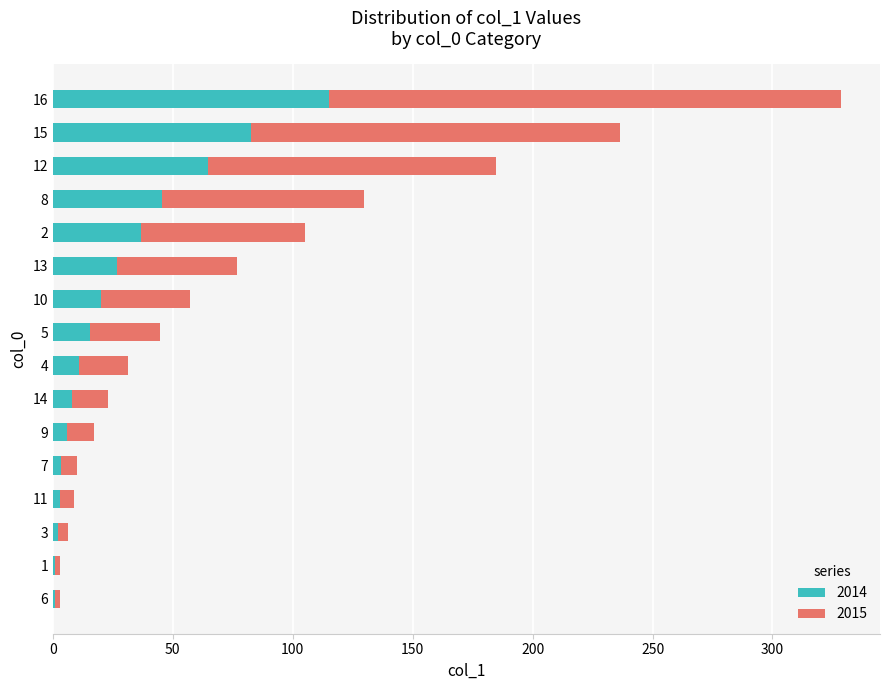

What is the total value across all series at 5?

44.5